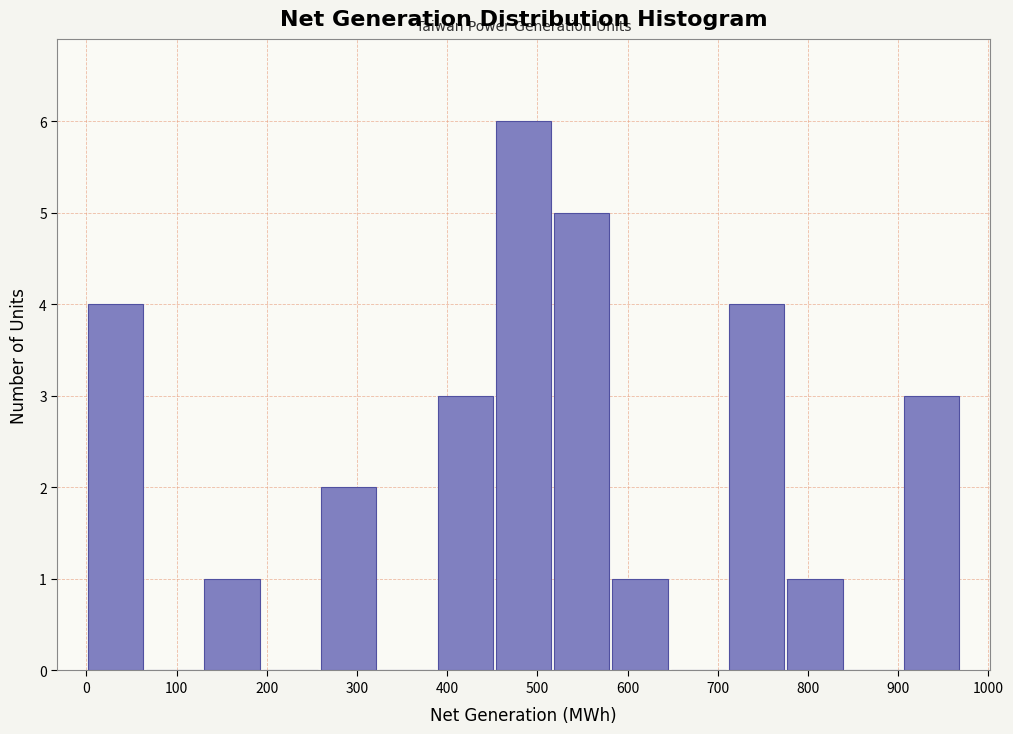

Reading left to right, transcribe this chart: for each bar, give the range it covers on the x-axis and its height. Neither the bar edges nor the heights are printed on the chart, so give them approximately, as read against the axes.

0 to 60: 4
60 to 130: 0
130 to 190: 1
190 to 260: 0
260 to 320: 2
320 to 390: 0
390 to 450: 3
450 to 520: 6
520 to 580: 5
580 to 650: 1
650 to 710: 0
710 to 780: 4
780 to 840: 1
840 to 900: 0
900 to 970: 3